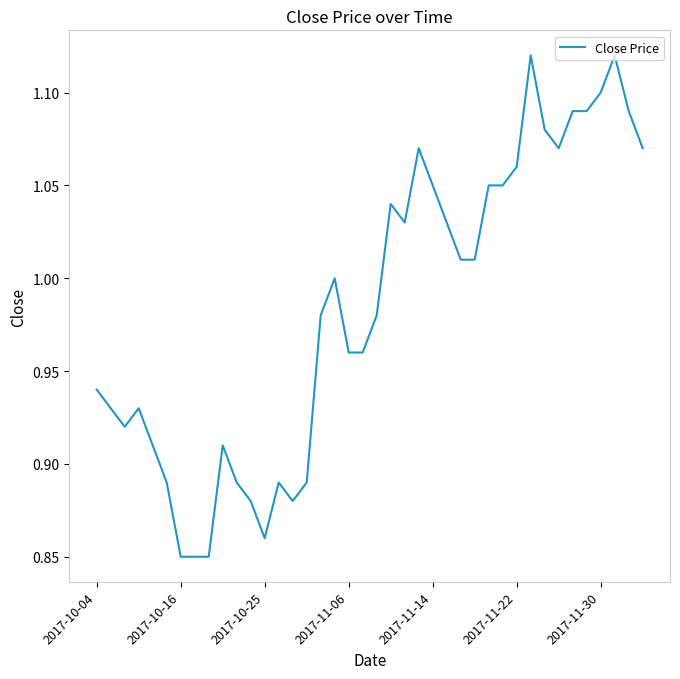

What is the difference between the maximum and minimum values?

0.3